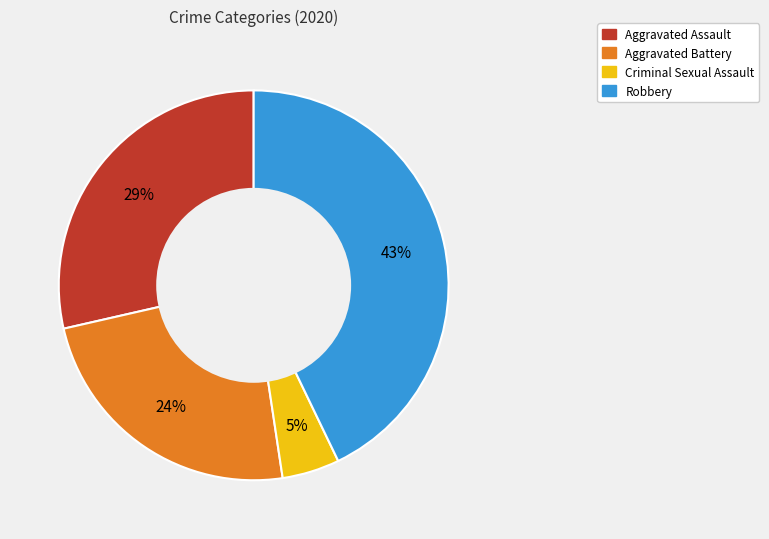

The Robbery slice represents 36% of the pie. True or false?

False